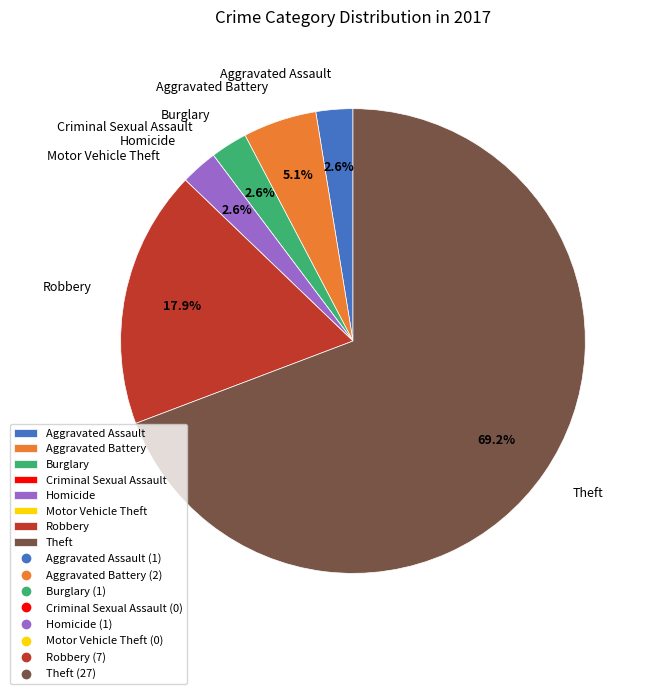

Is it true that Burglary is 3% of the pie?

True